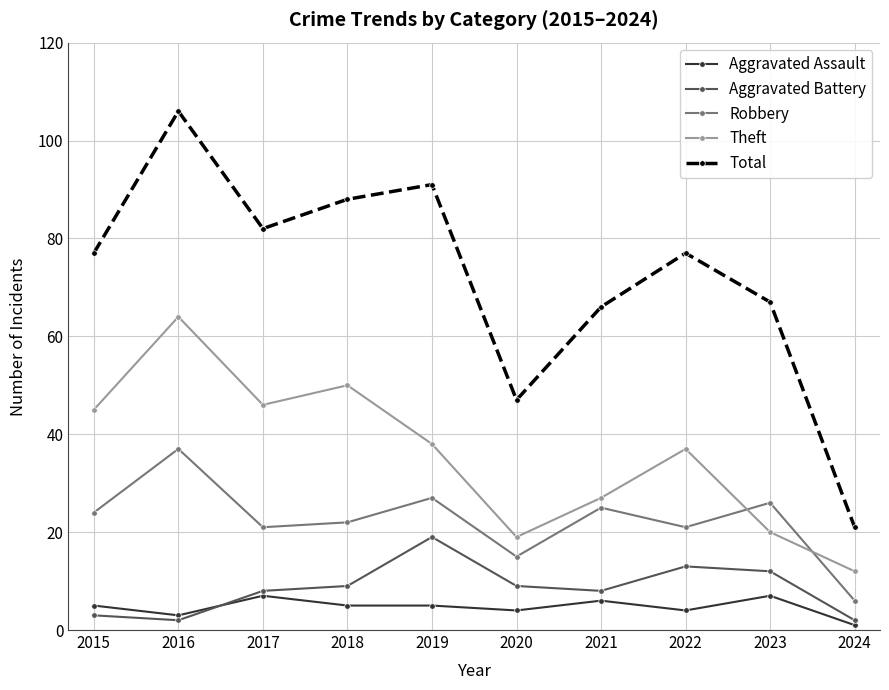

Does the chart have visible grid lines?

Yes